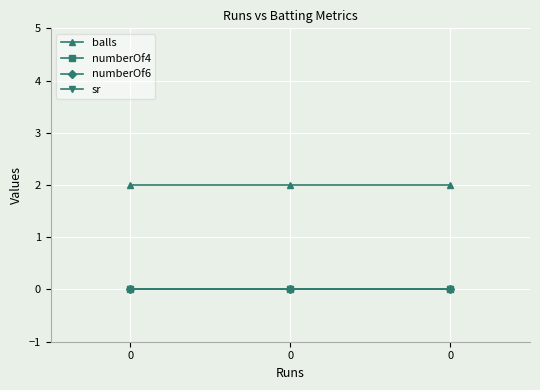

Which series changed the most between 0 and 0?

balls